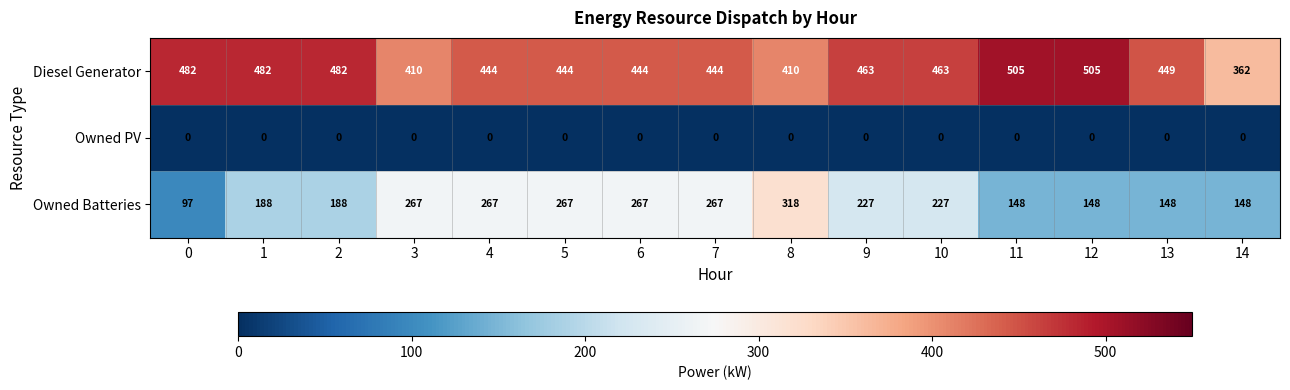

List the series in order of their overall mean, lowest first.

Owned PV, Owned Batteries, Diesel Generator